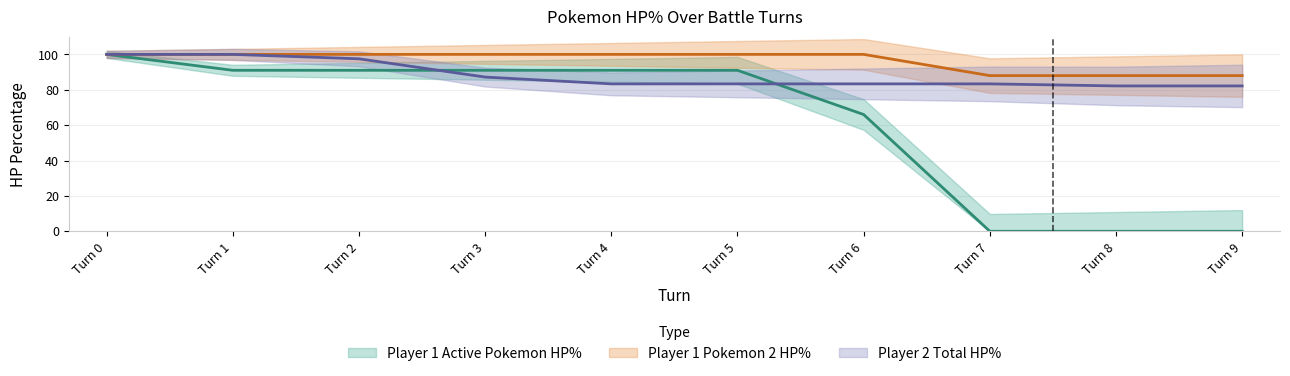

Is the value of Player 2 Total HP% at Turn 0 greater than the value of Player 1 Pokemon 2 HP% at Turn 2?

No